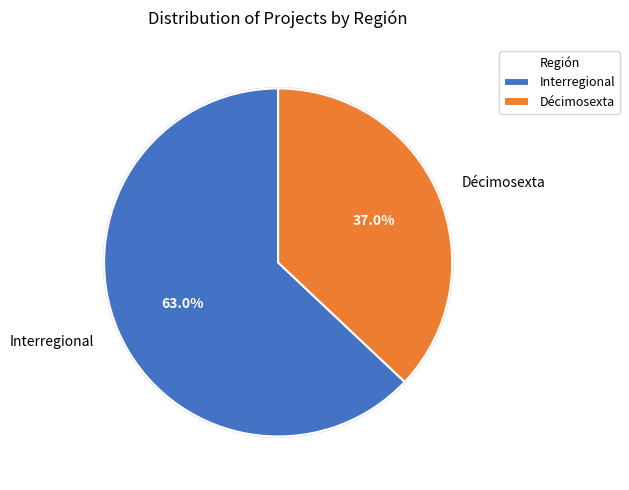

Is it true that Interregional is 55% of the pie?

False